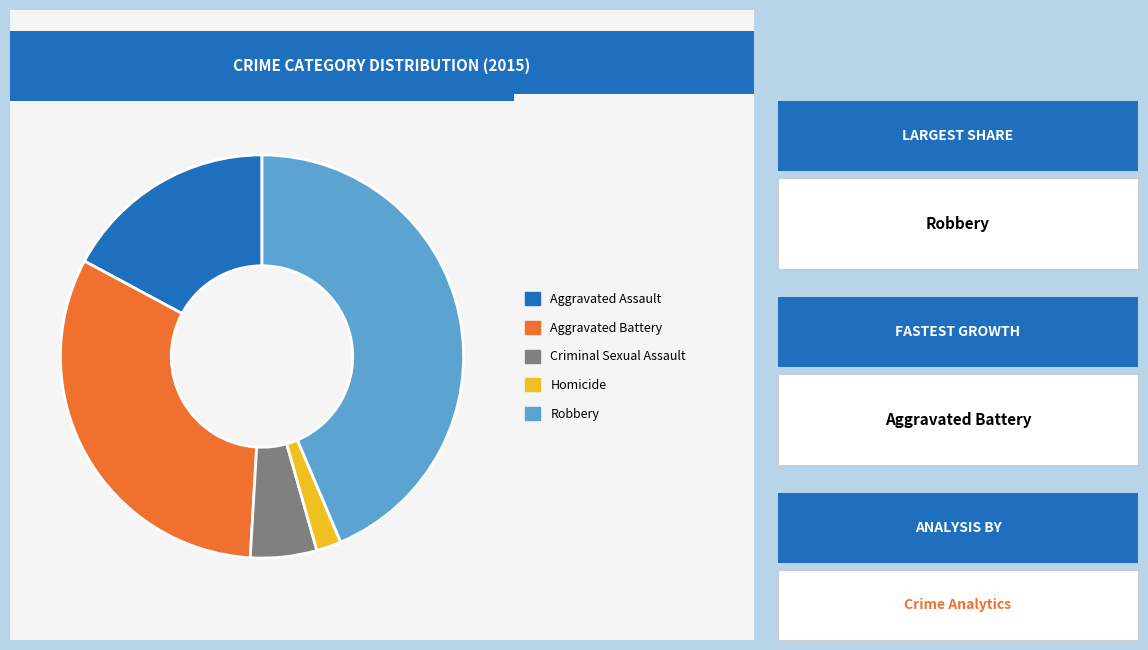

Does any single category account for the majority?

No